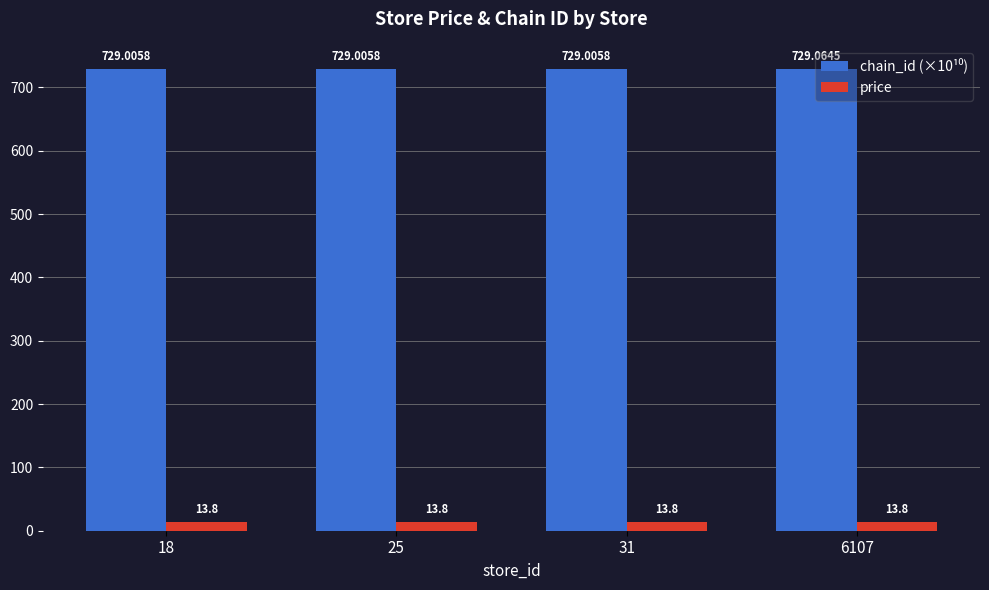

What is the total value across all series at 25?

742.8